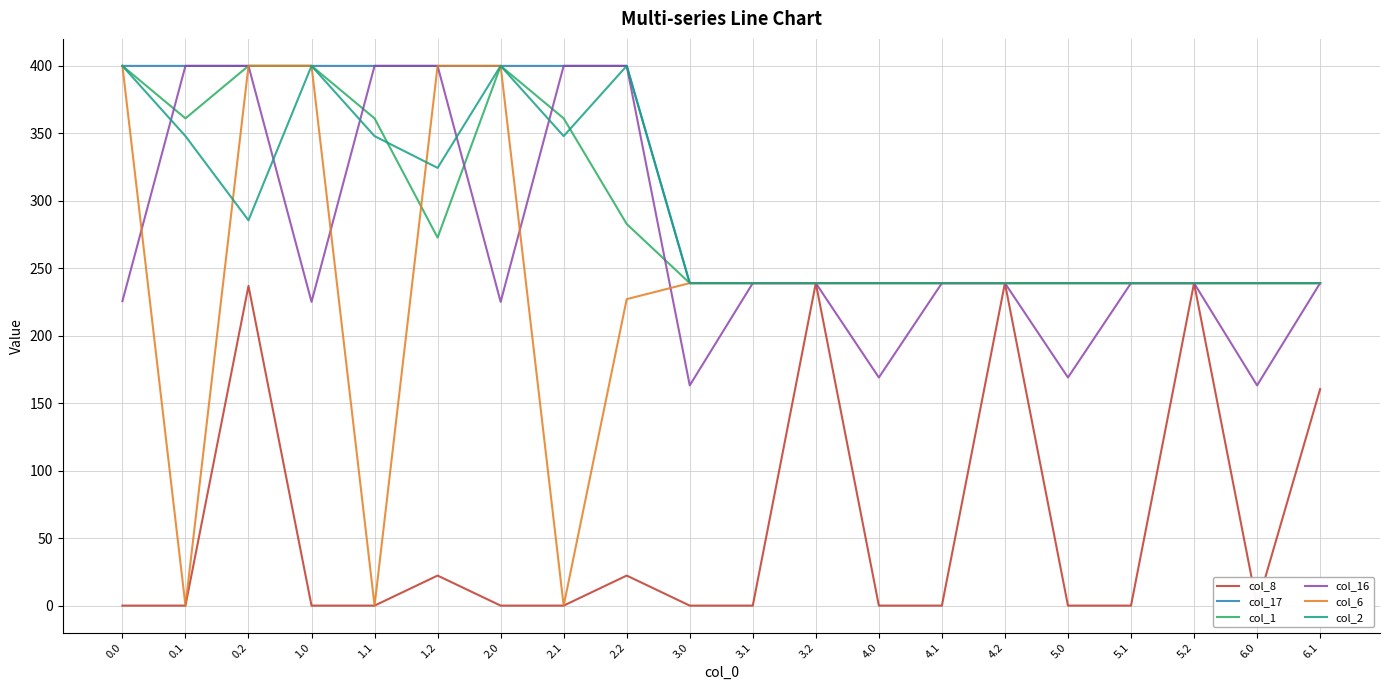

Is it true that col_1 equals 282.8 at 2.2?

True